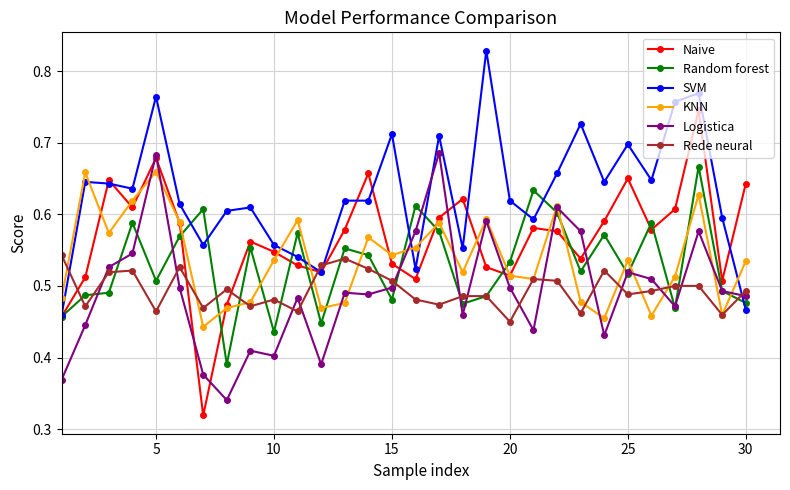

True or false: Naive has more than 1 points higher than both neighbors.

True